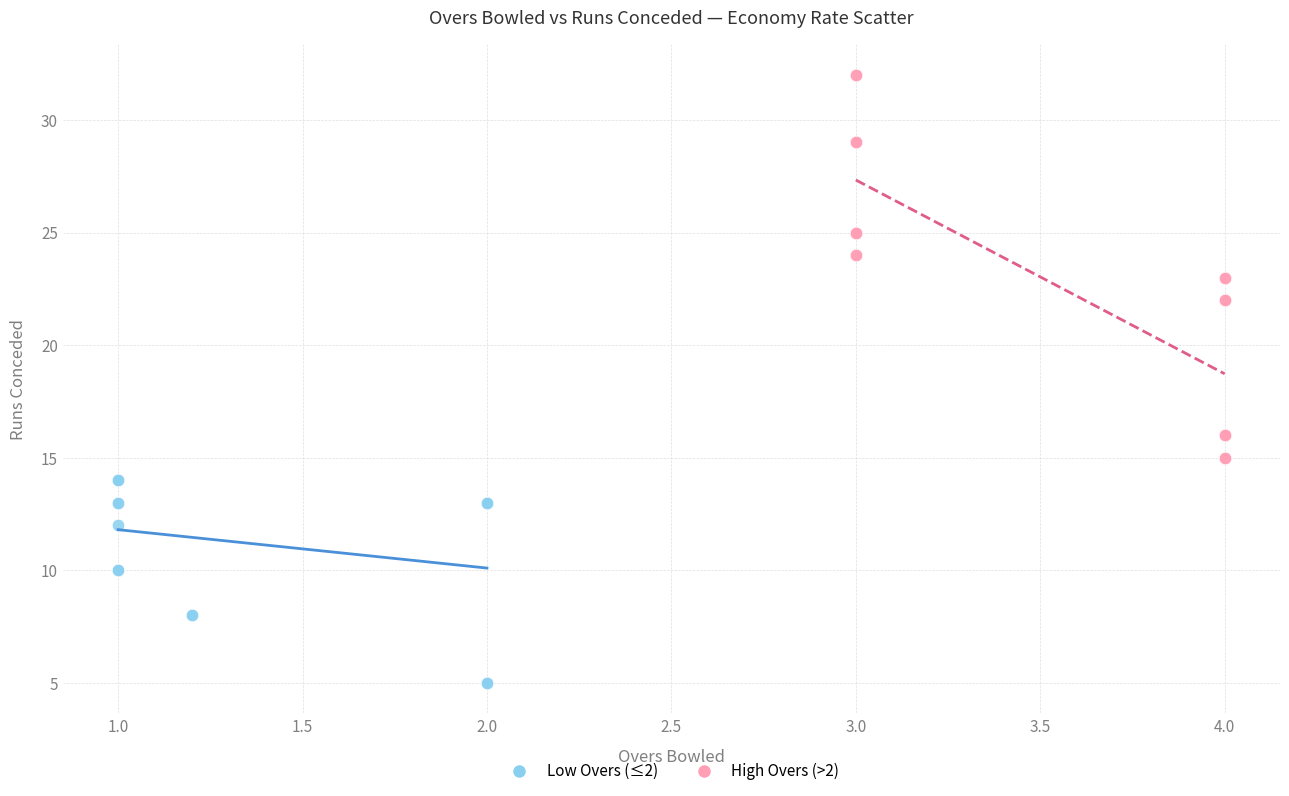

Which series reaches the minimum Y coordinate?

Low Overs (≤2)